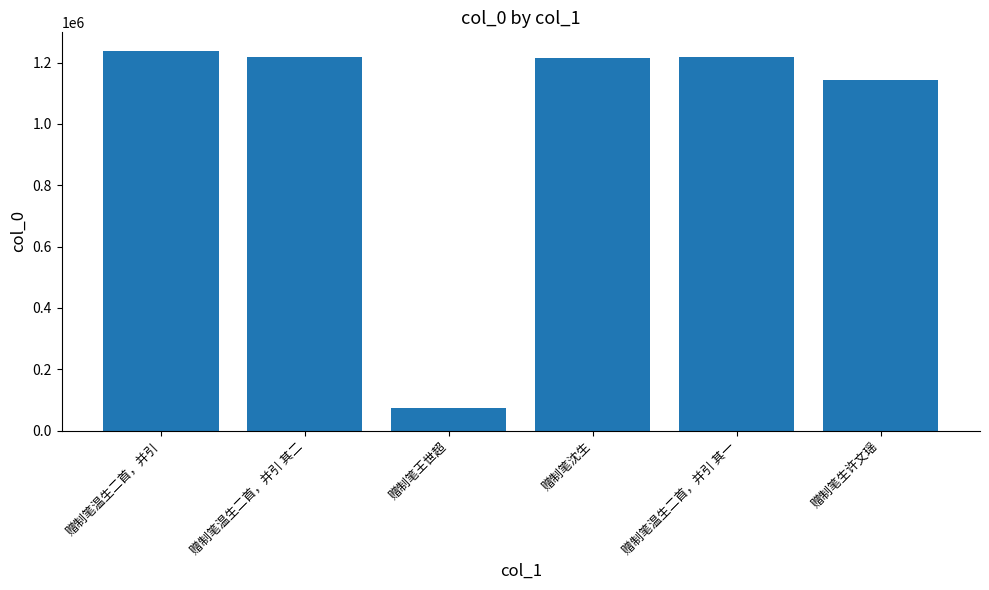

Does the chart contain stacked bars?

No